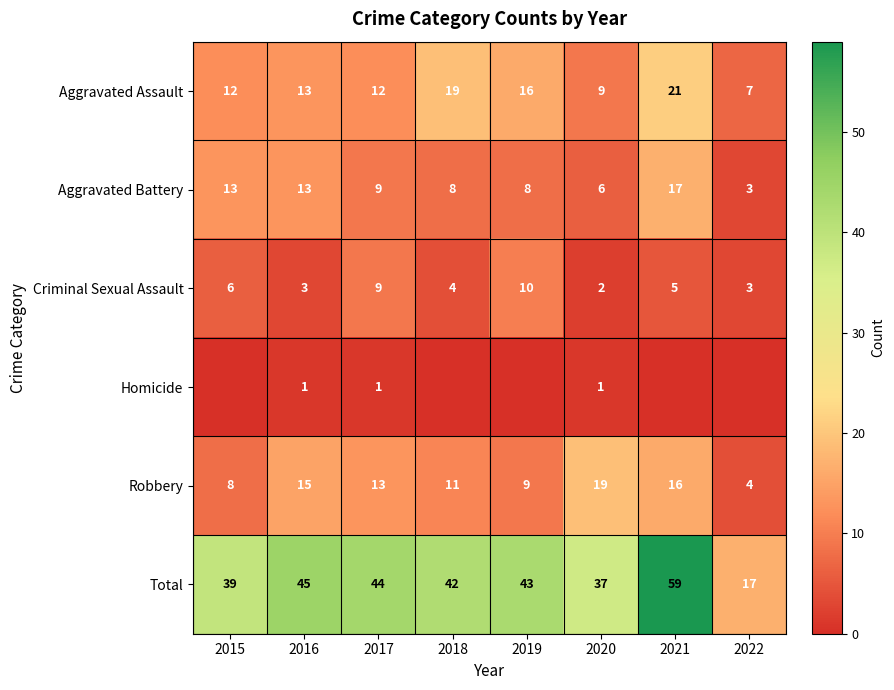

Is the value of Aggravated Assault at 2017 greater than the value of Aggravated Battery at 2022?

Yes